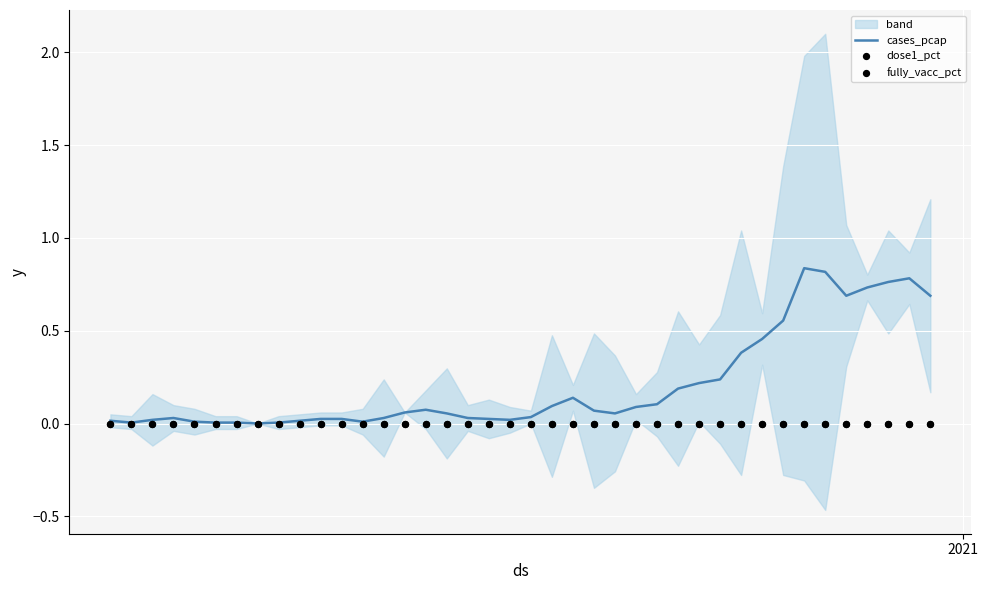

Which series has the largest Y range (max minus min)?

cases_pcap